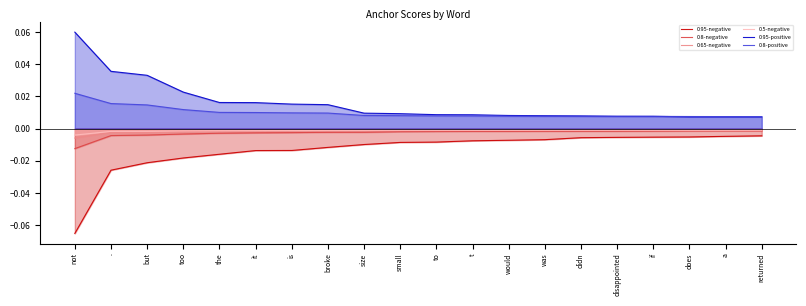

At how many categories does at least one series exceed 0?

20